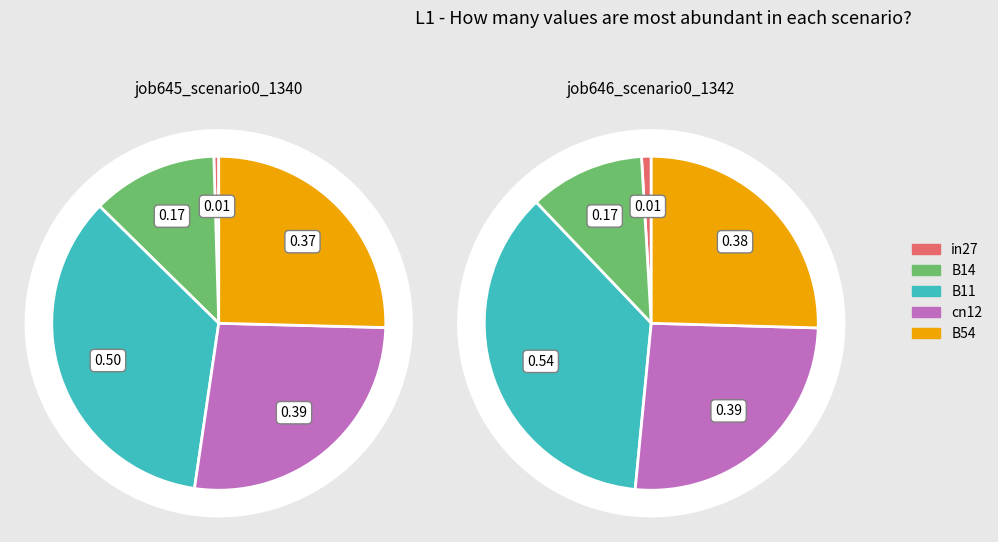

Count the number of slices in the pie.

5